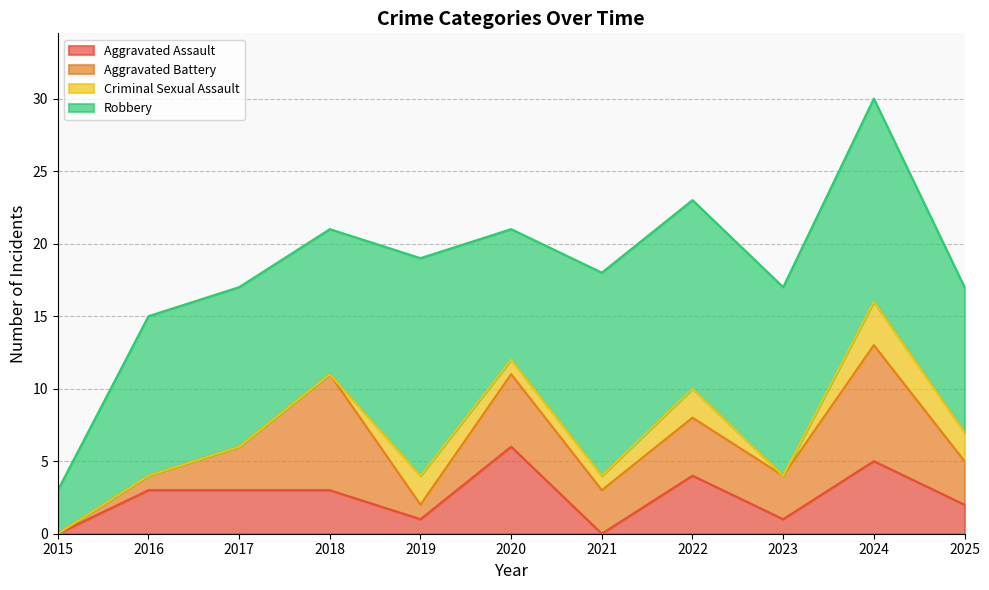

True or false: Criminal Sexual Assault has a value of 0 at 2017.

True